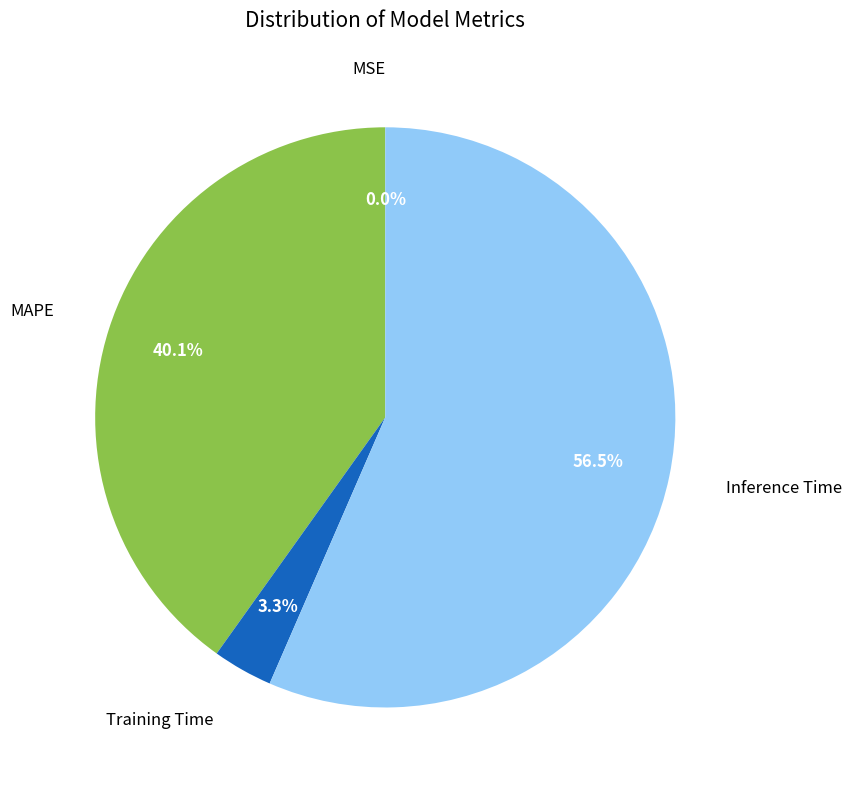

Does any single category account for the majority?

Yes